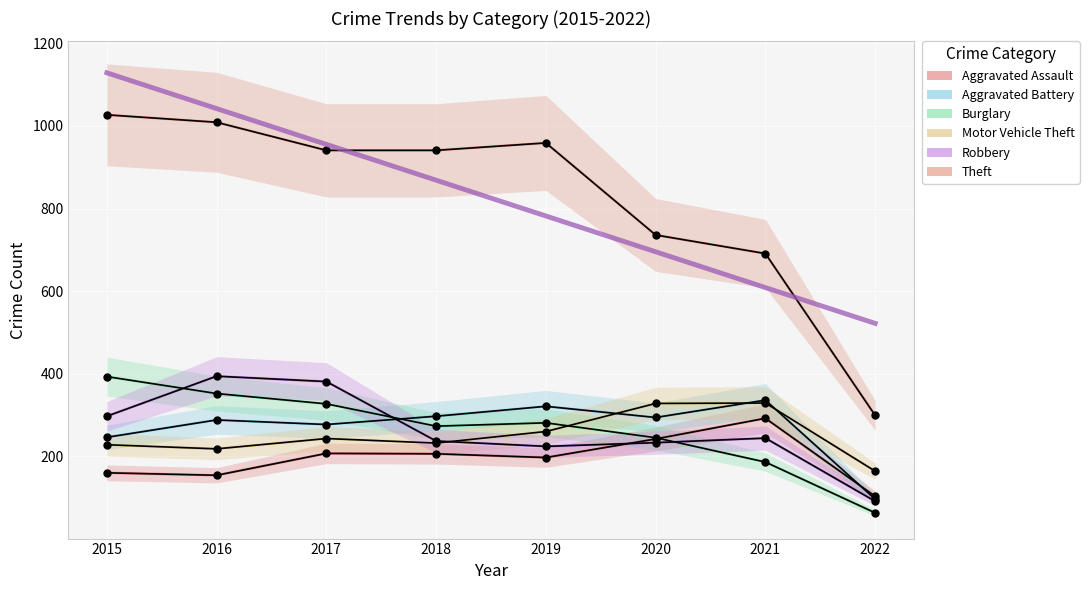

At which label does Theft first exceed 941?

2015